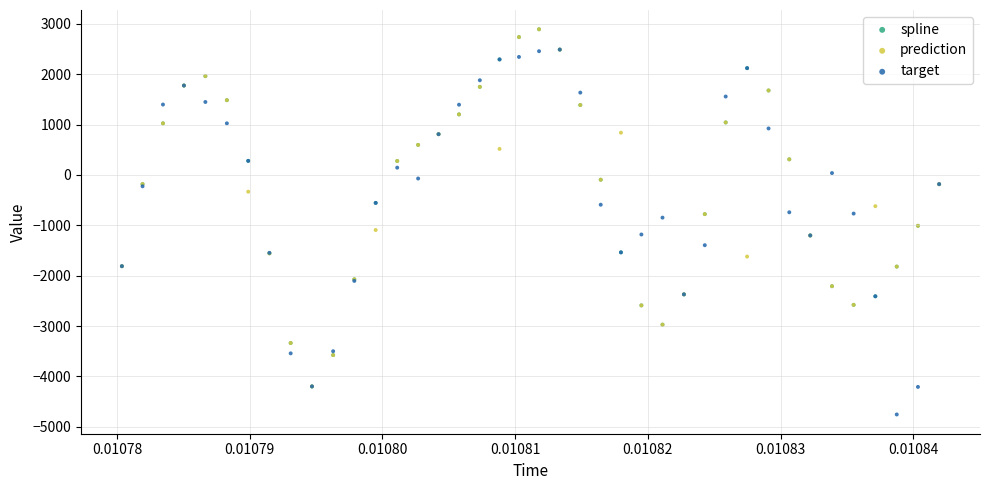

Which series has the largest Y range (max minus min)?

target